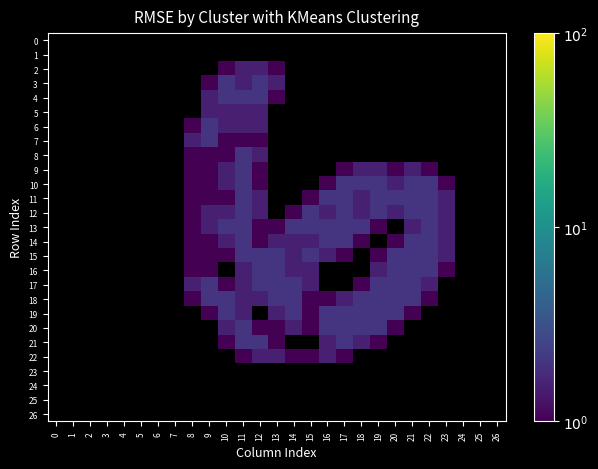

What is the total value across all series at 22?

17.1